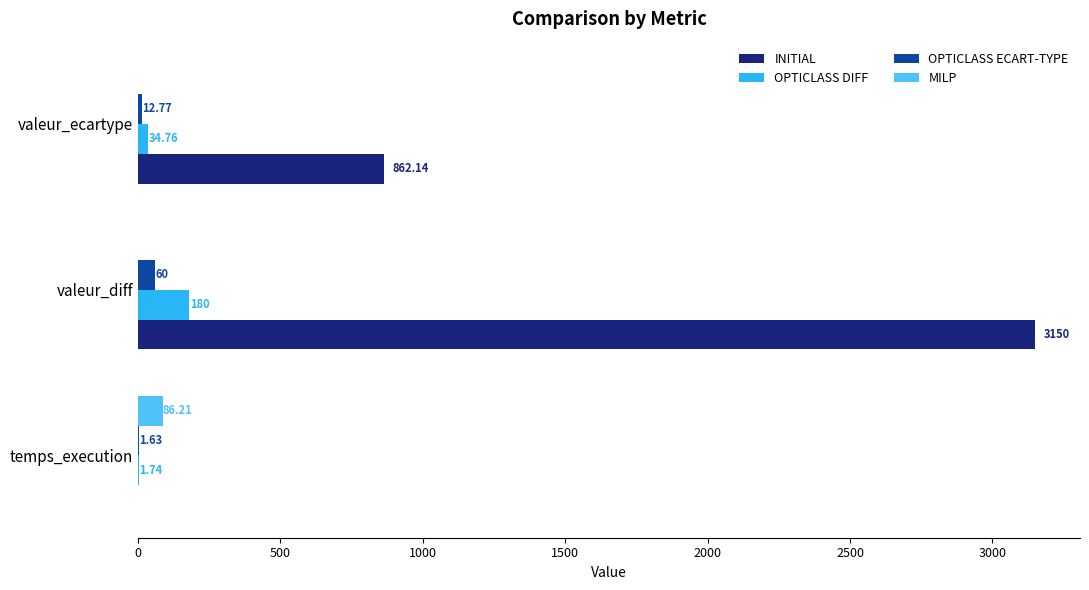

What are all the series names shown in the legend?

INITIAL, OPTICLASS DIFF, OPTICLASS ECART-TYPE, MILP